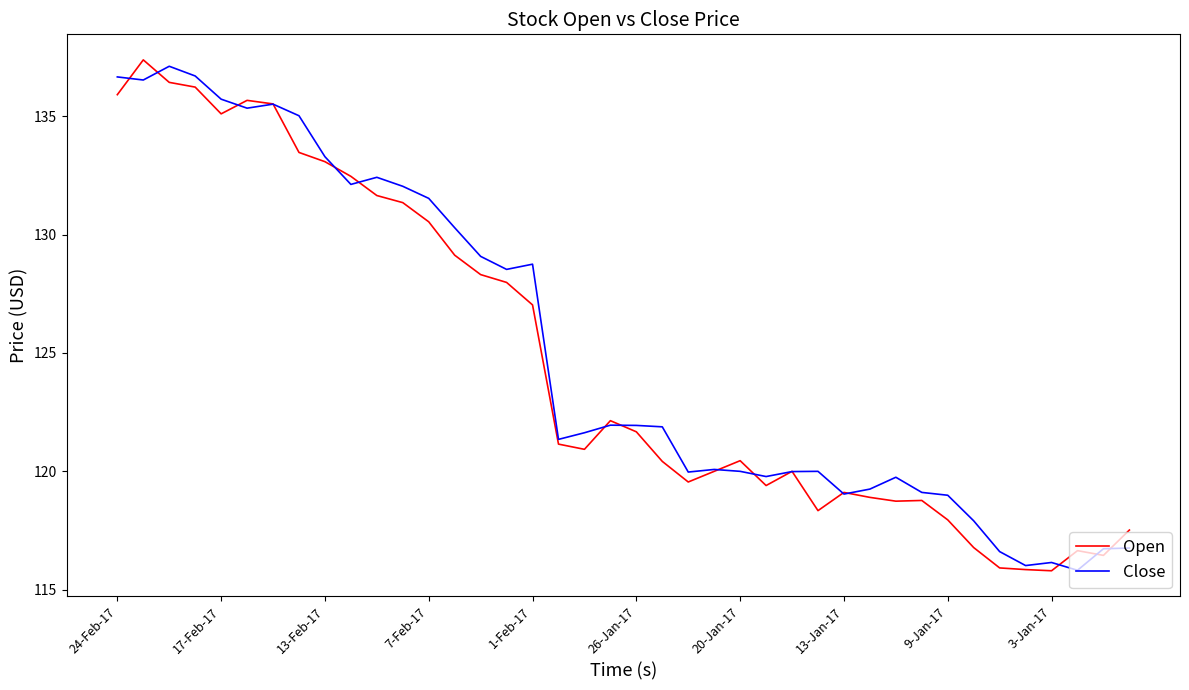

What is the difference between the maximum and minimum values in the Close series?

21.3